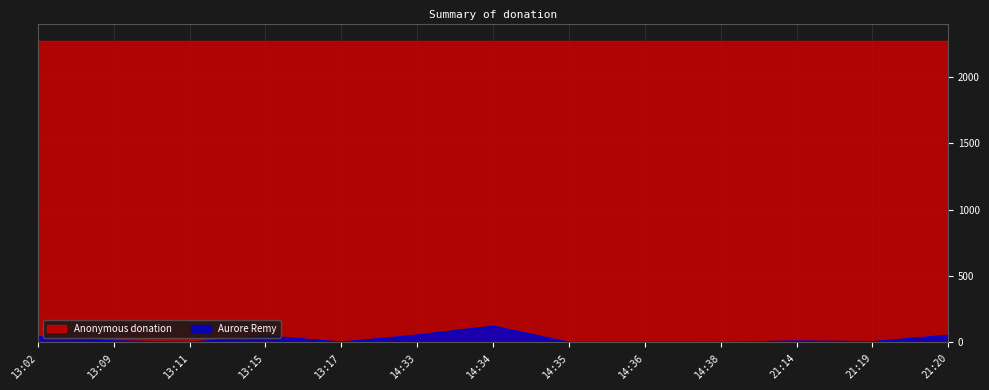

How many data points are less than 11?

6